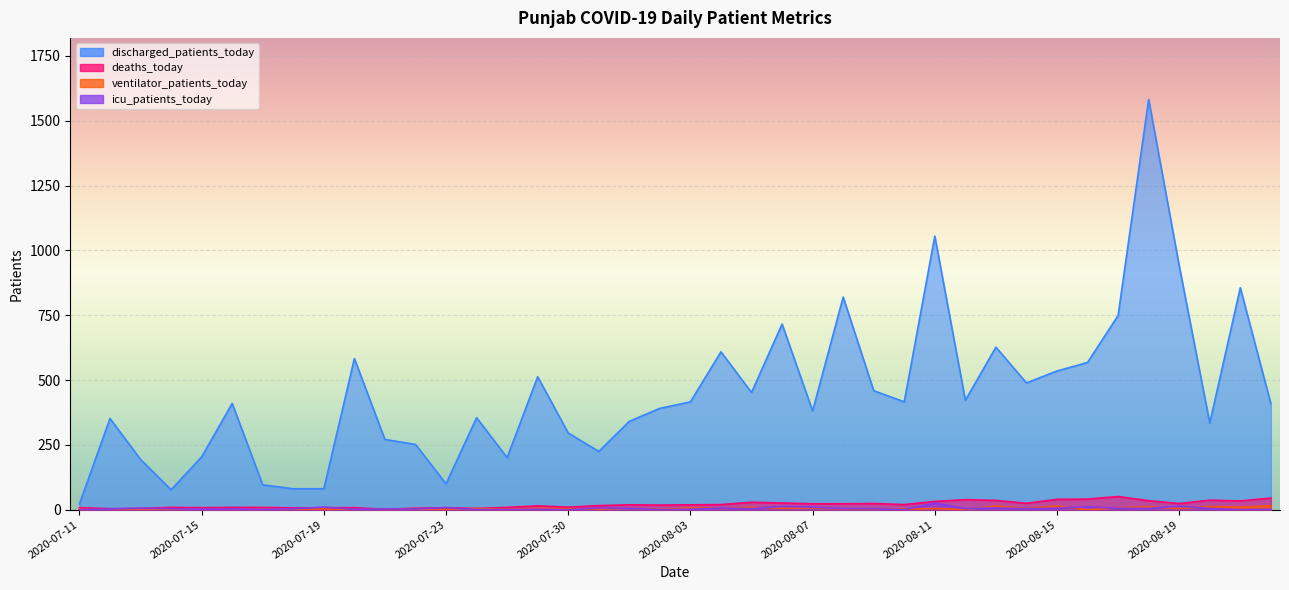

Reading right to left, extract all data points from this chart.

discharged_patients_today: 409	856	334	941	1582	749	568	535	489	627	422	1055	416	459	820	381	716	452	609	416	391	341	225	296	513	201	355	100	252	271	583	81	81	96	410	204	77	194	352	23
deaths_today: 45	34	37	24	35	51	41	40	25	36	39	32	20	24	23	23	26	29	20	19	18	19	16	10	15	9	5	8	6	2	8	8	7	9	9	8	9	5	4	8
ventilator_patients_today: 15	10	12	5	11	8	0	14	5	14	0	5	2	2	3	7	6	9	7	7	1	6	3	4	6	1	5	2	2	1	1	3	3	1	1	1	2	3	0	2
icu_patients_today: 1	0	5	14	5	6	11	6	4	7	4	26	0	4	4	10	13	4	7	2	0	6	7	0	2	0	1	8	3	3	2	10	4	1	3	2	4	6	3	0